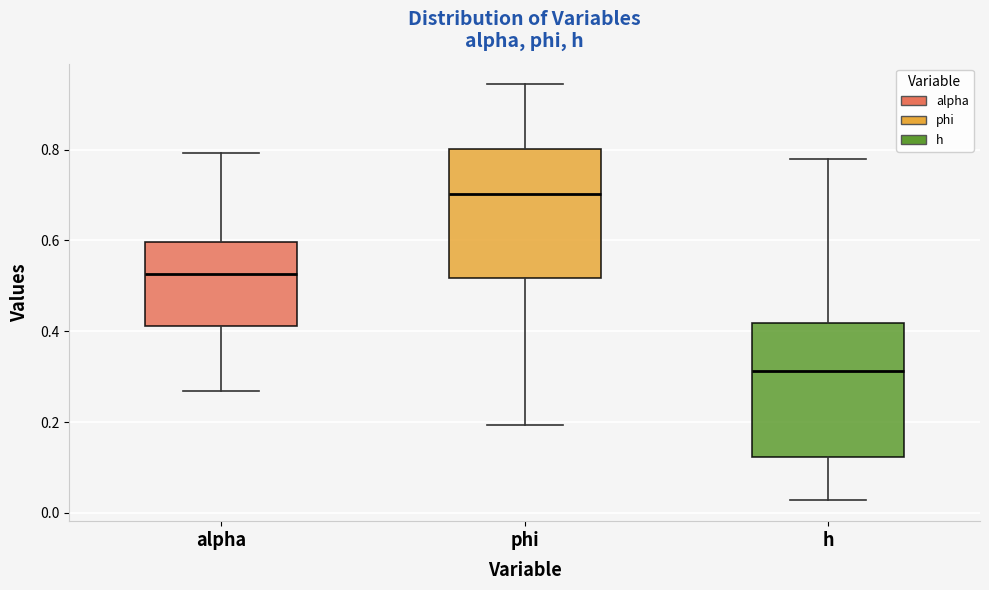

Reading left to right, read every box against the y-axis: the position of its median line, the range the box covers, and the ends of its whiskers. The values are not printed on the chart, so give them approximately, as read against the axis.

alpha: median 0.52, box 0.42 to 0.60, whiskers 0.26 to 0.80
phi: median 0.70, box 0.52 to 0.80, whiskers 0.20 to 0.94
h: median 0.32, box 0.12 to 0.42, whiskers 0.02 to 0.78